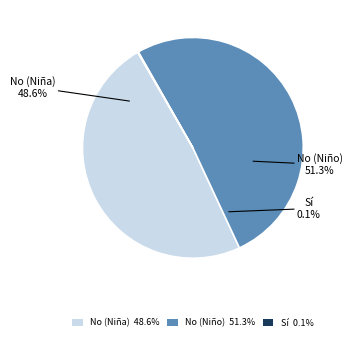

What is the total percentage of Sí (Niño) and No (Niño)?

51.4%